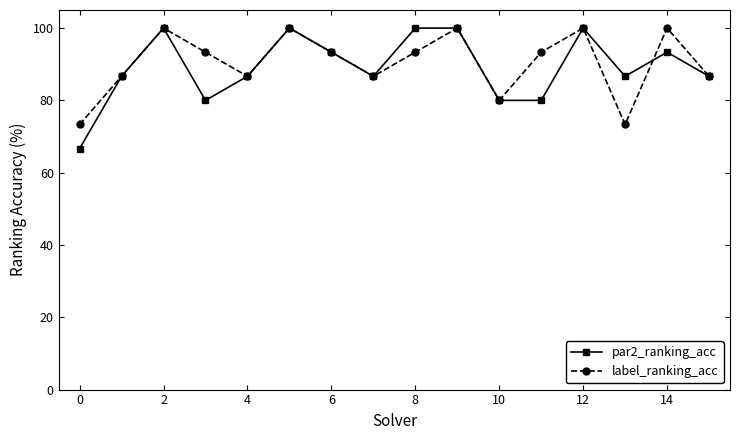

Which series has the widest spread of values?

par2_ranking_acc